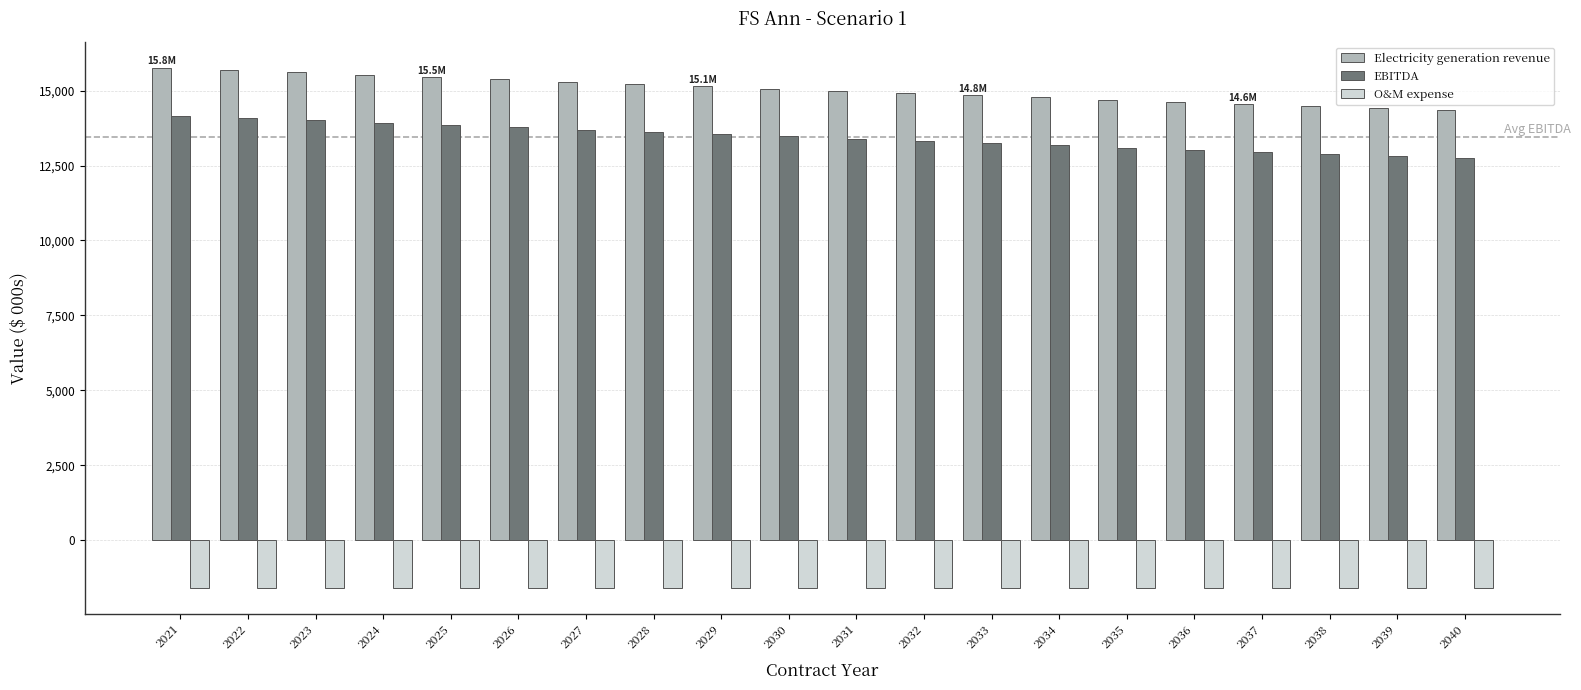

What is the difference between the EBITDA values at 2035 and 2034?

73.5